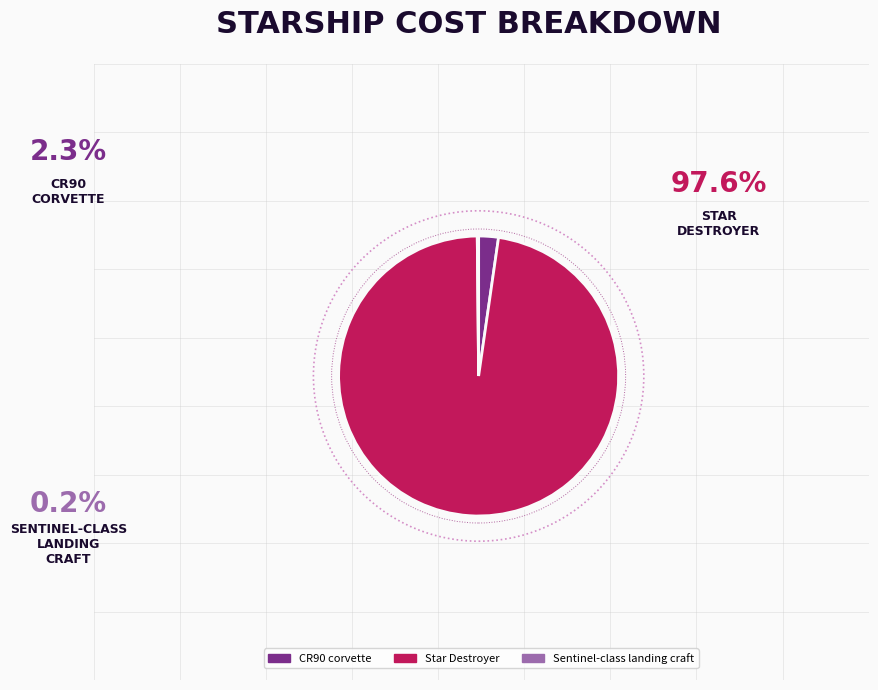

Is there any slice that represents more than half of the pie?

Yes